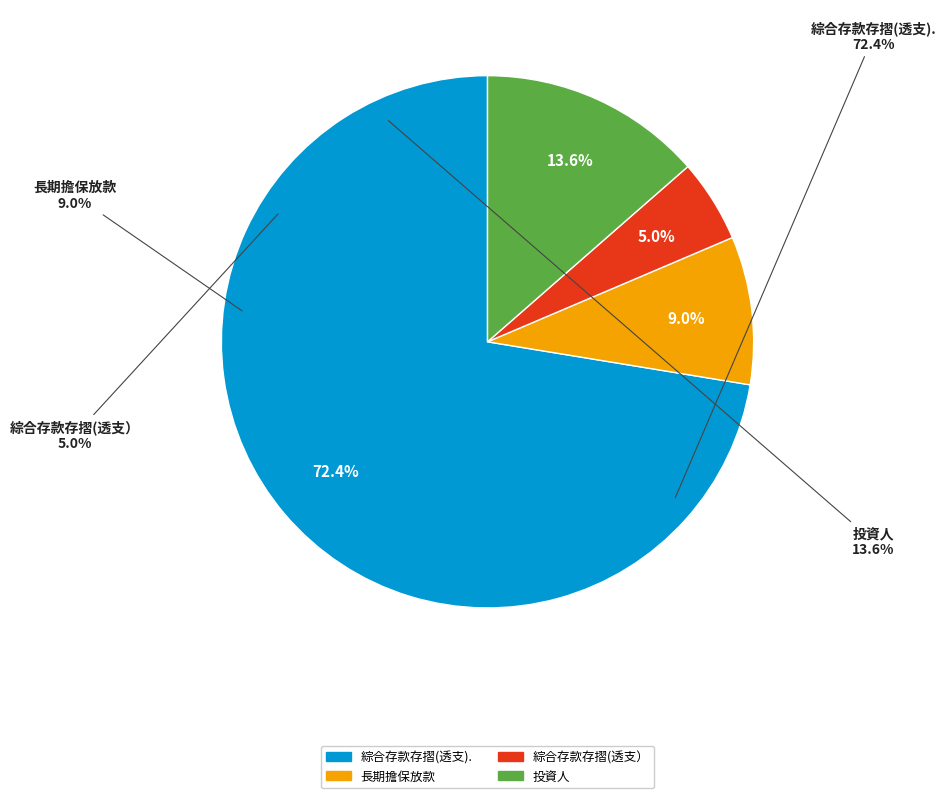

How many segments does this pie chart have?

4